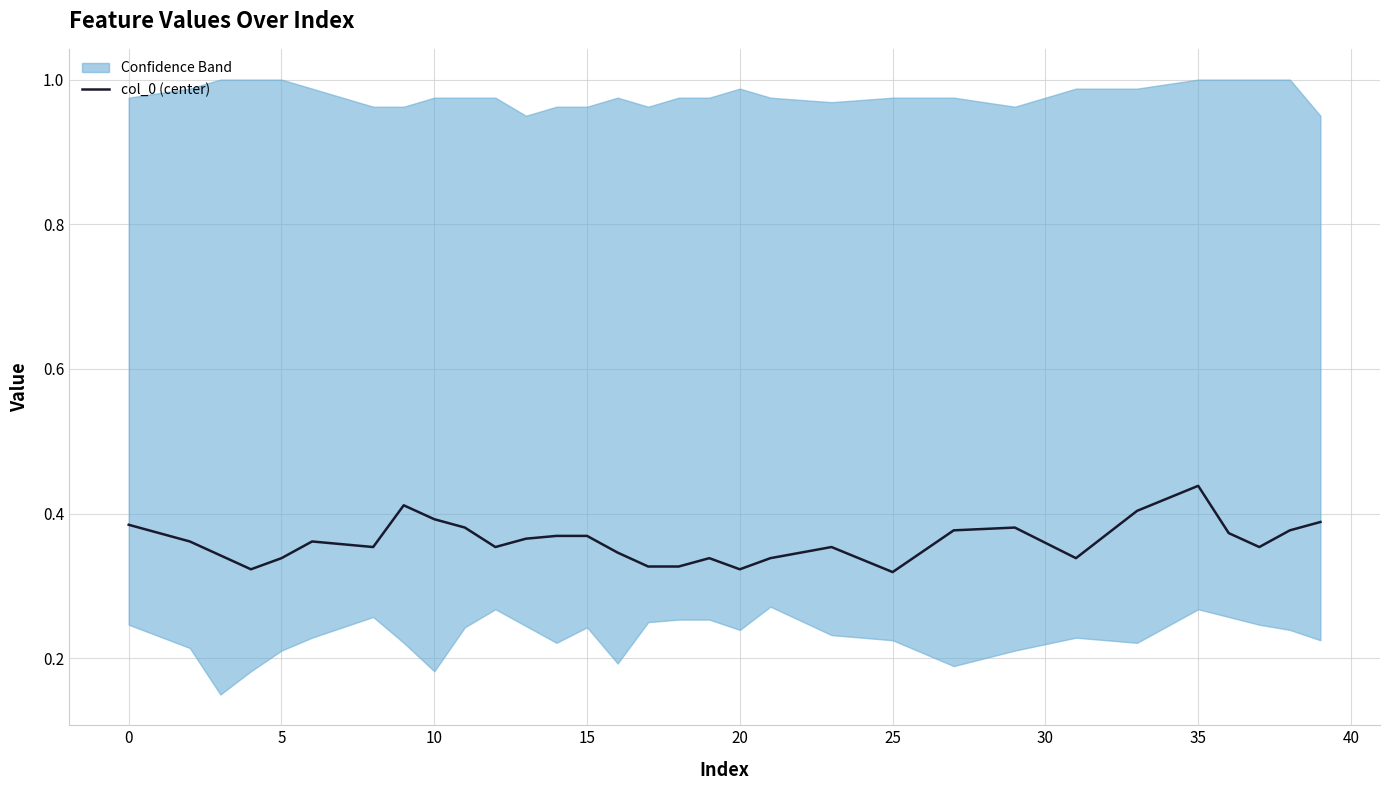

How many distinct data groups are displayed?

1